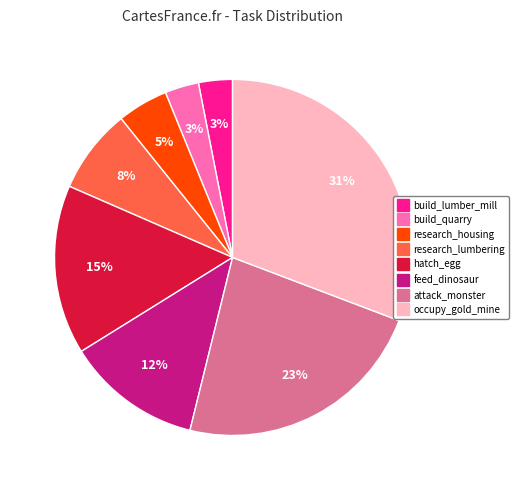

What is the largest slice in the pie chart?

occupy_gold_mine